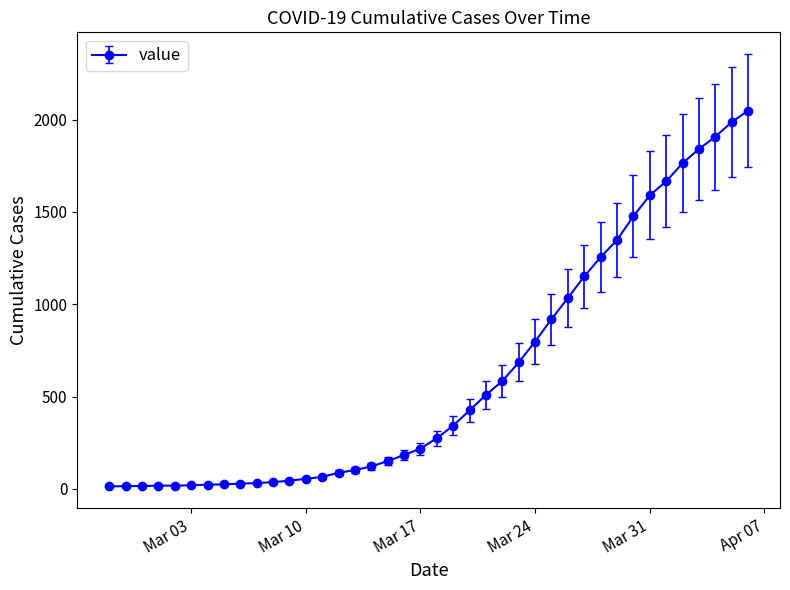

What is the sum of all values?

24864